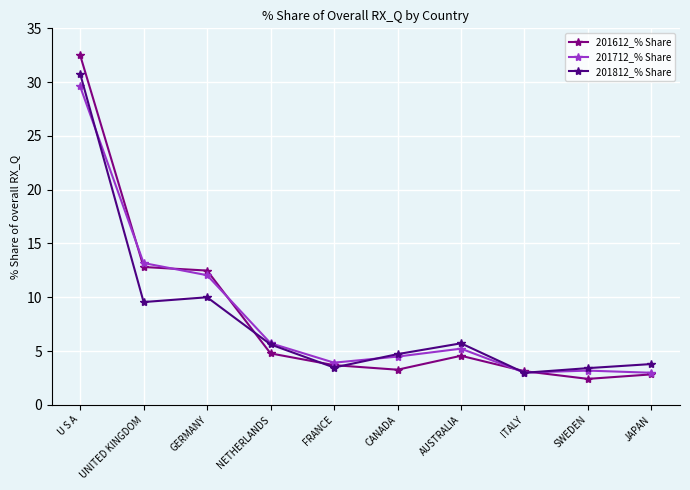

What value does the 201712_% Share series have at ITALY?

3.0